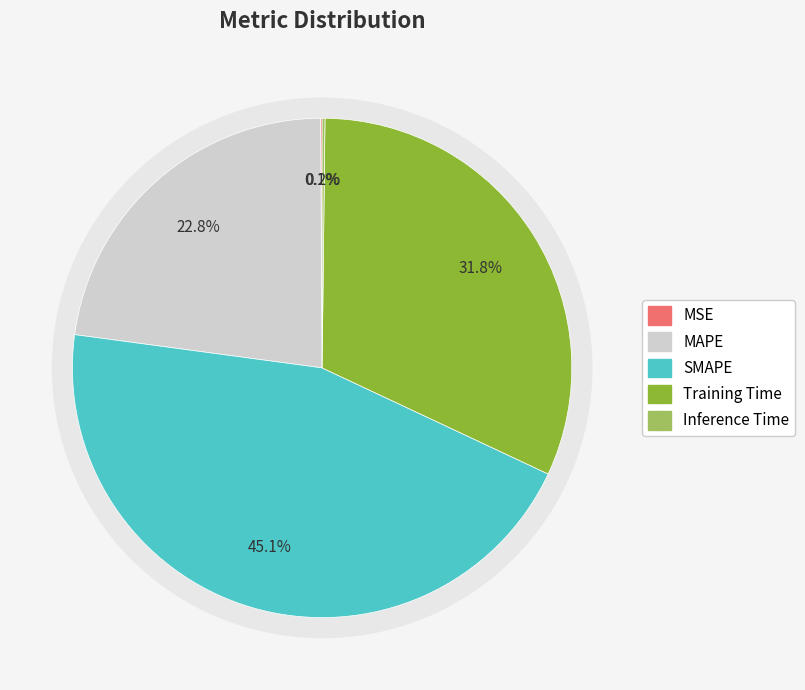

What is the change in value from SMAPE to Training Time?

-0.6